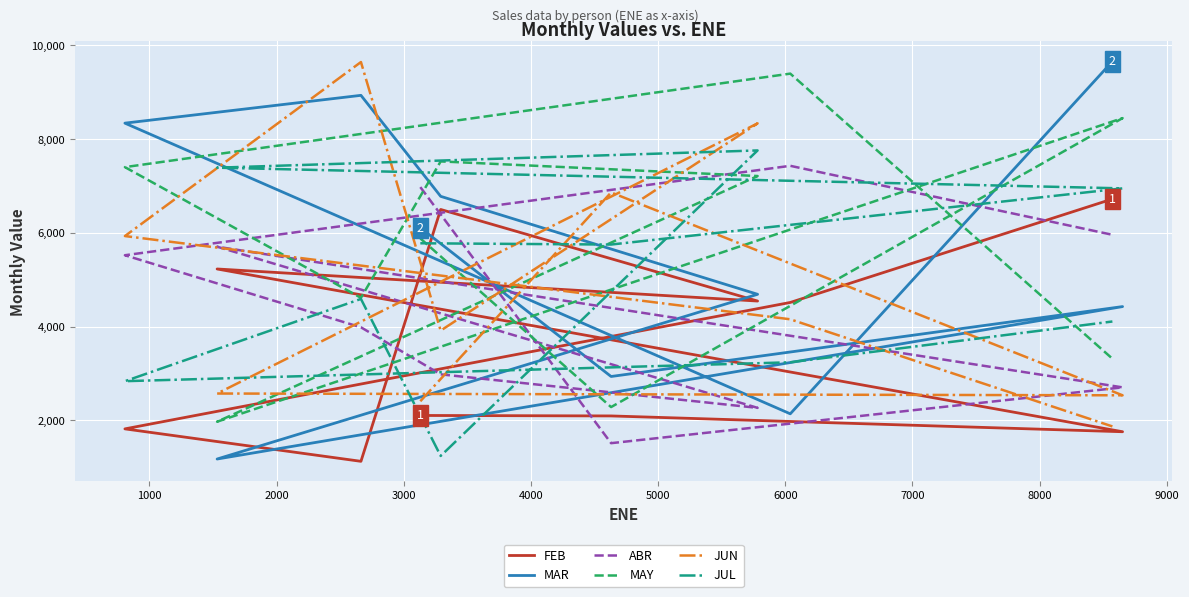

How many intersections are there between MAR and JUL?

4